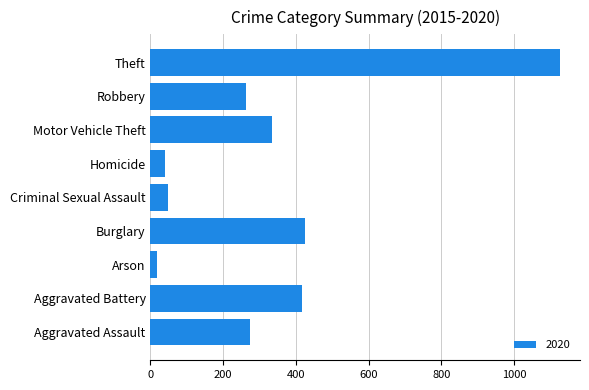

Between Arson and Aggravated Assault, which is larger?

Aggravated Assault